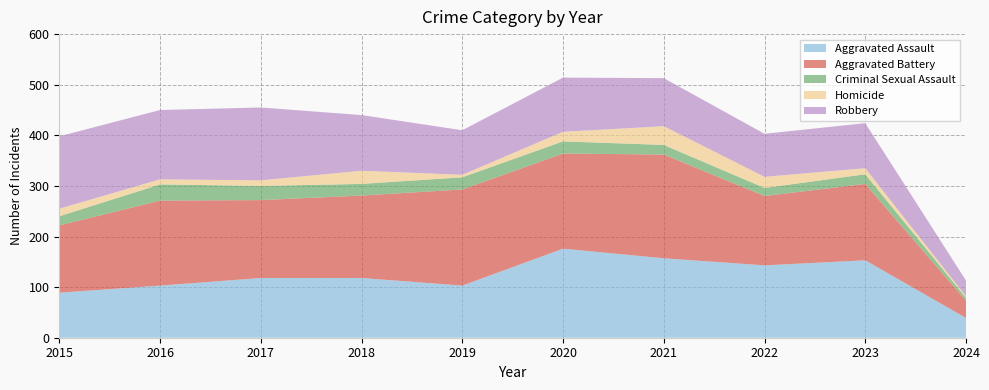

Reading left to right, transcribe all the data shown in this chart.

Aggravated Assault: 2015=89	2016=103	2017=118	2018=118	2019=103	2020=176	2021=157	2022=143	2023=153	2024=39
Aggravated Battery: 2015=133	2016=168	2017=154	2018=163	2019=190	2020=188	2021=205	2022=137	2023=151	2024=34
Criminal Sexual Assault: 2015=18	2016=32	2017=28	2018=23	2019=24	2020=24	2021=19	2022=16	2023=19	2024=6
Homicide: 2015=15	2016=10	2017=11	2018=26	2019=5	2020=19	2021=37	2022=22	2023=12	2024=3
Robbery: 2015=143	2016=137	2017=144	2018=110	2019=88	2020=107	2021=95	2022=85	2023=89	2024=31